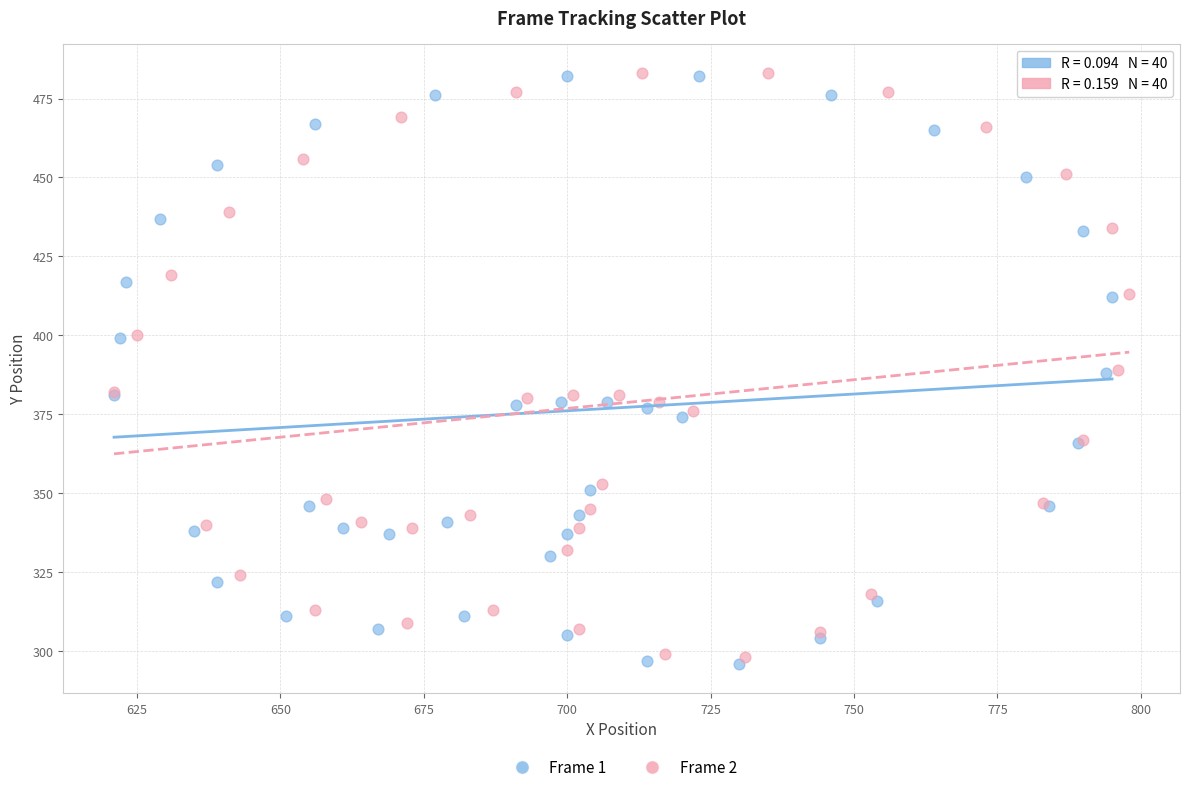

Which series has the widest spread of Y values?

Frame 1